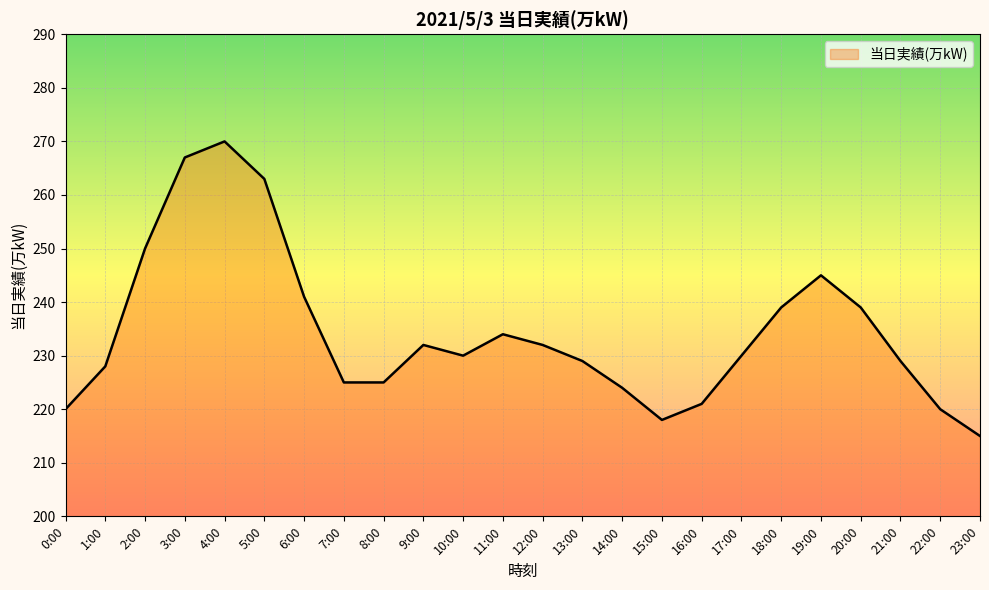

Count the number of categories in the chart.

24